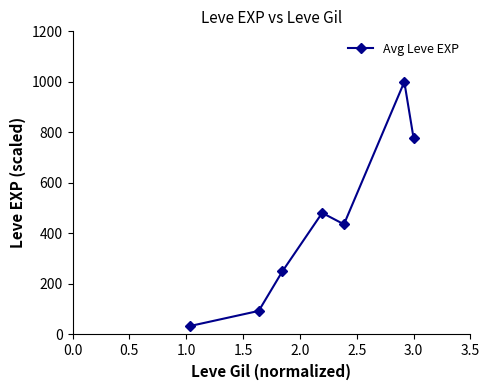

Reading left to right, transcribe all the data shown in this chart.

33.2	93.3	249.5	481.3	436.2	1000.0	778.1